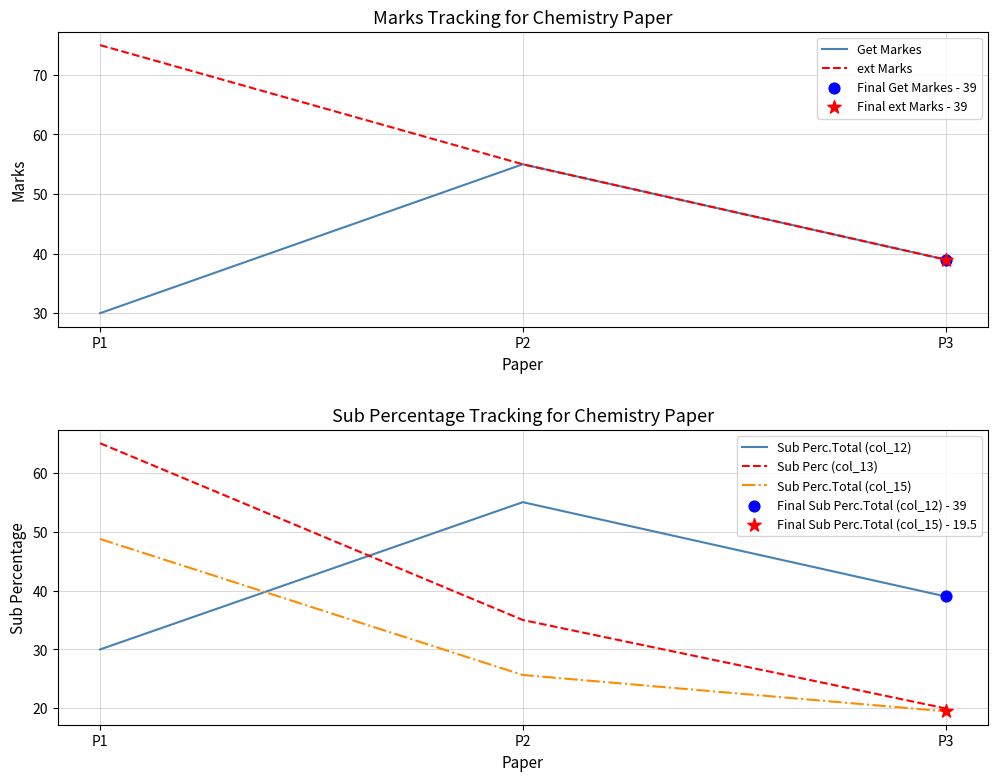

Which series reaches the minimum Y coordinate?

Sub Perc.Total (col_15)